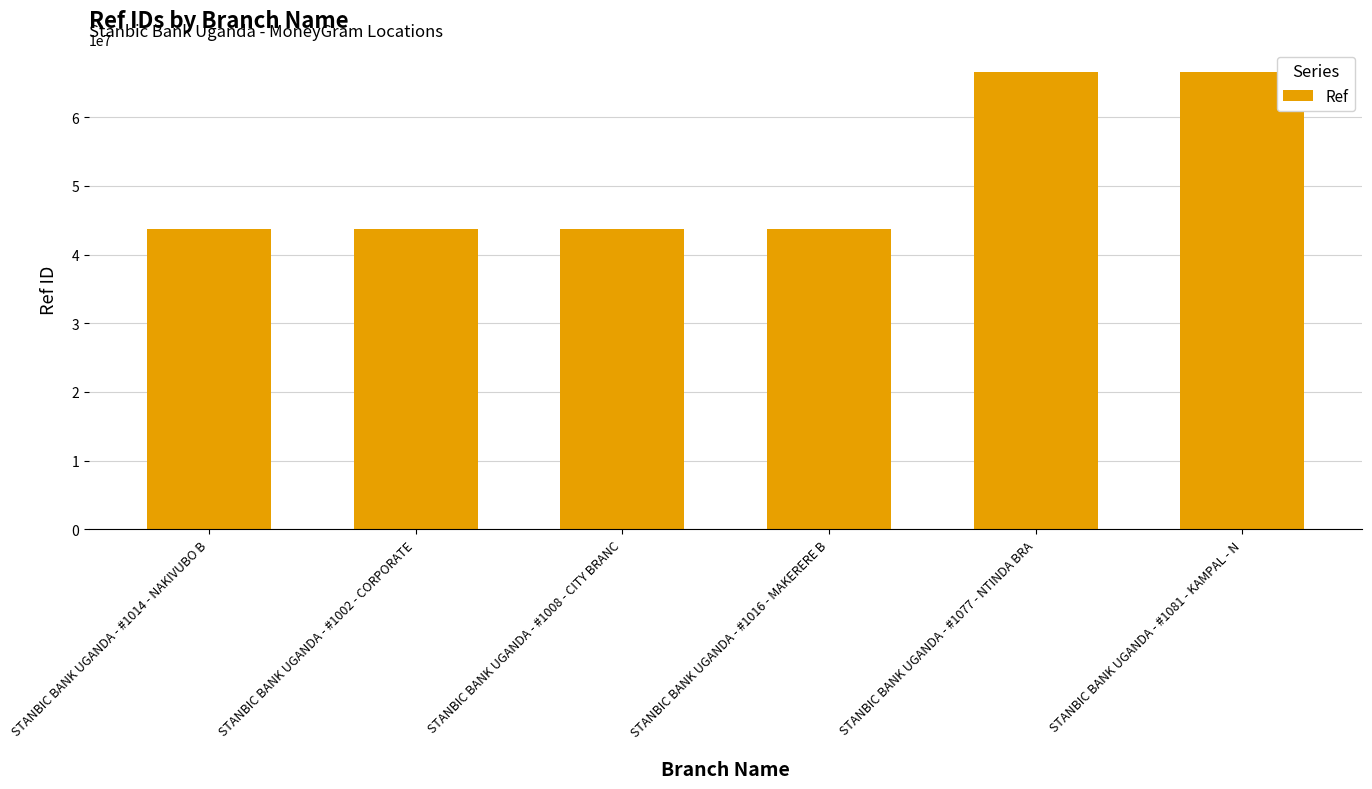

What is the maximum value shown in the chart?

66574253